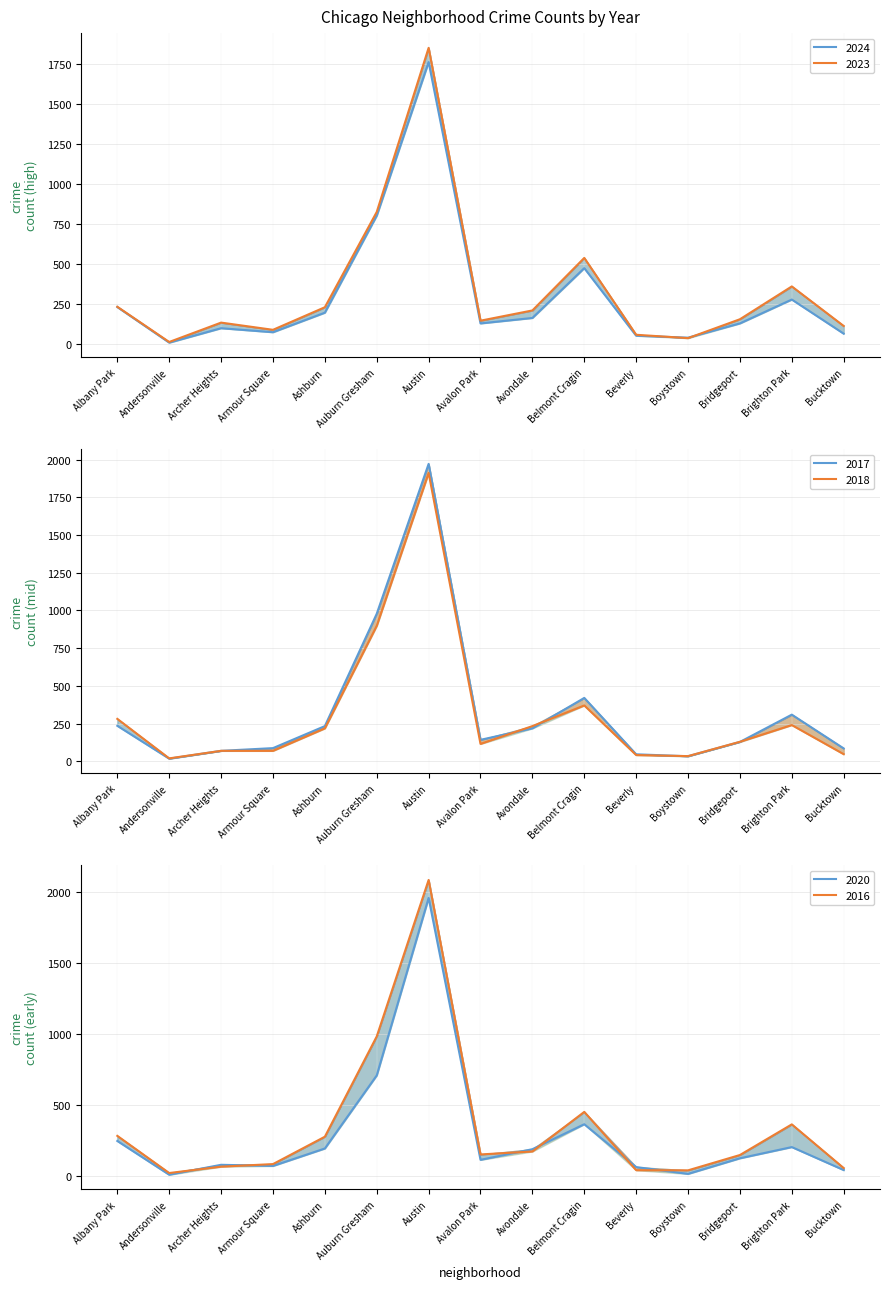

What is the smallest value displayed?

7